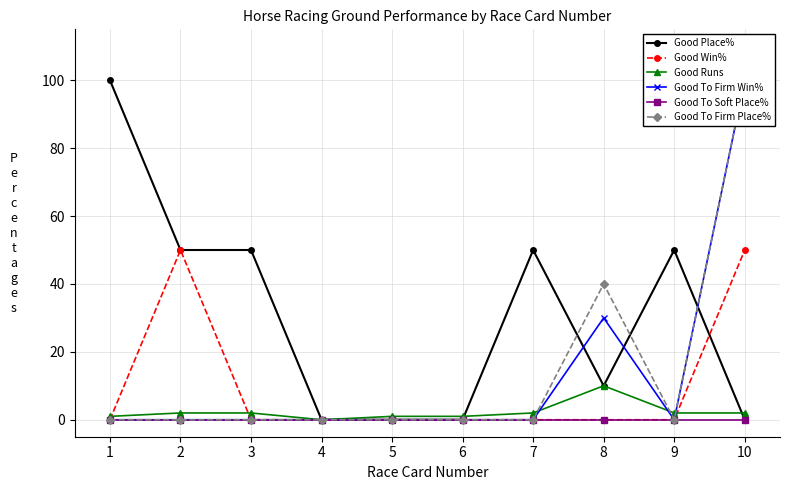

Between 3 and 4, which series saw the biggest shift?

Good Place%